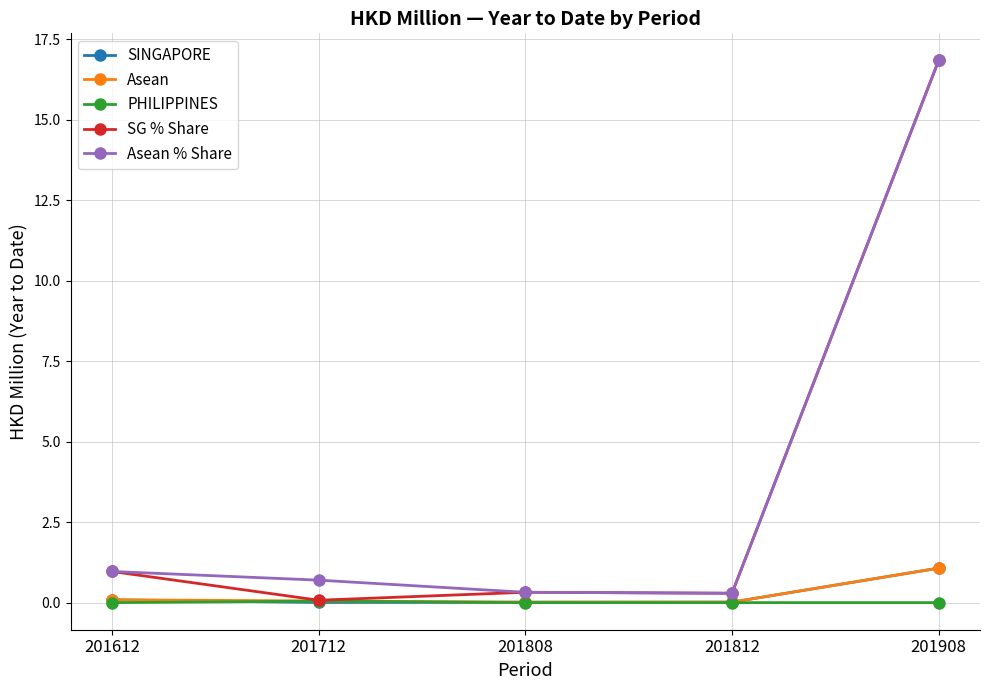

The Asean series shows 0.0 at 201808. True or false?

True